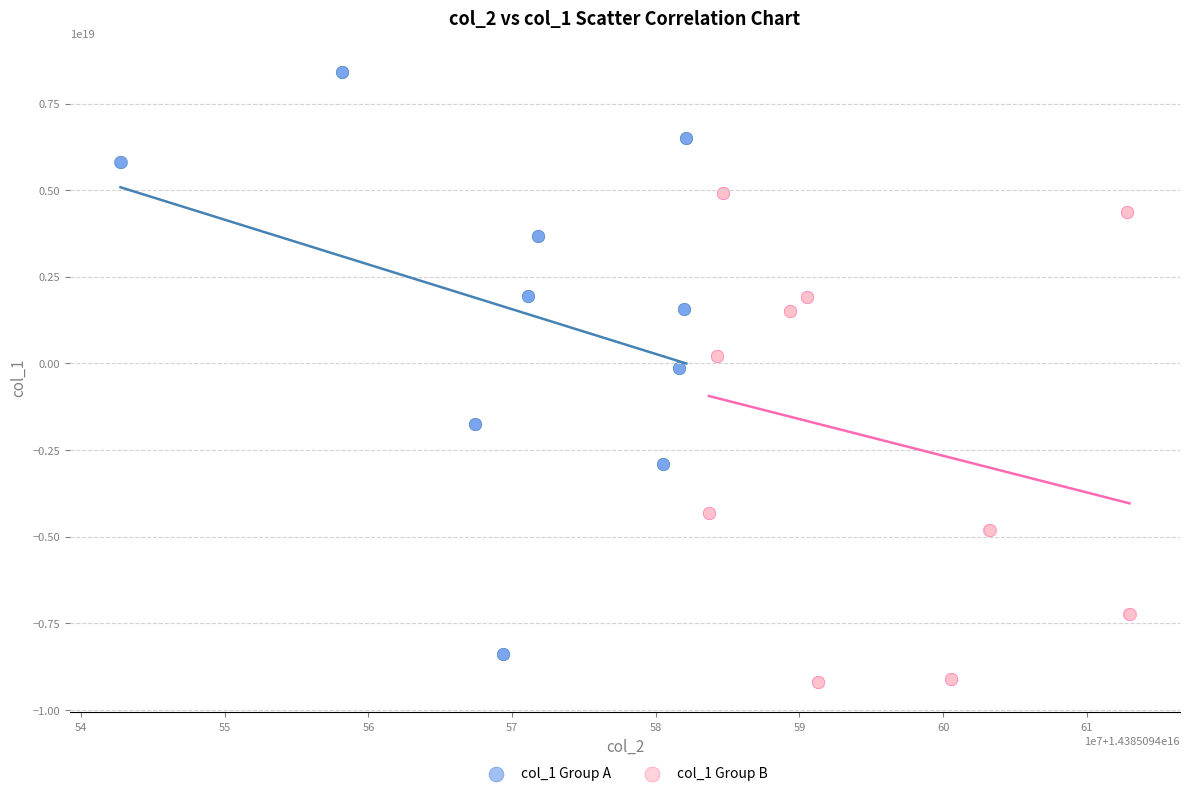

Which series has the largest Y range (max minus min)?

col_1 Group A